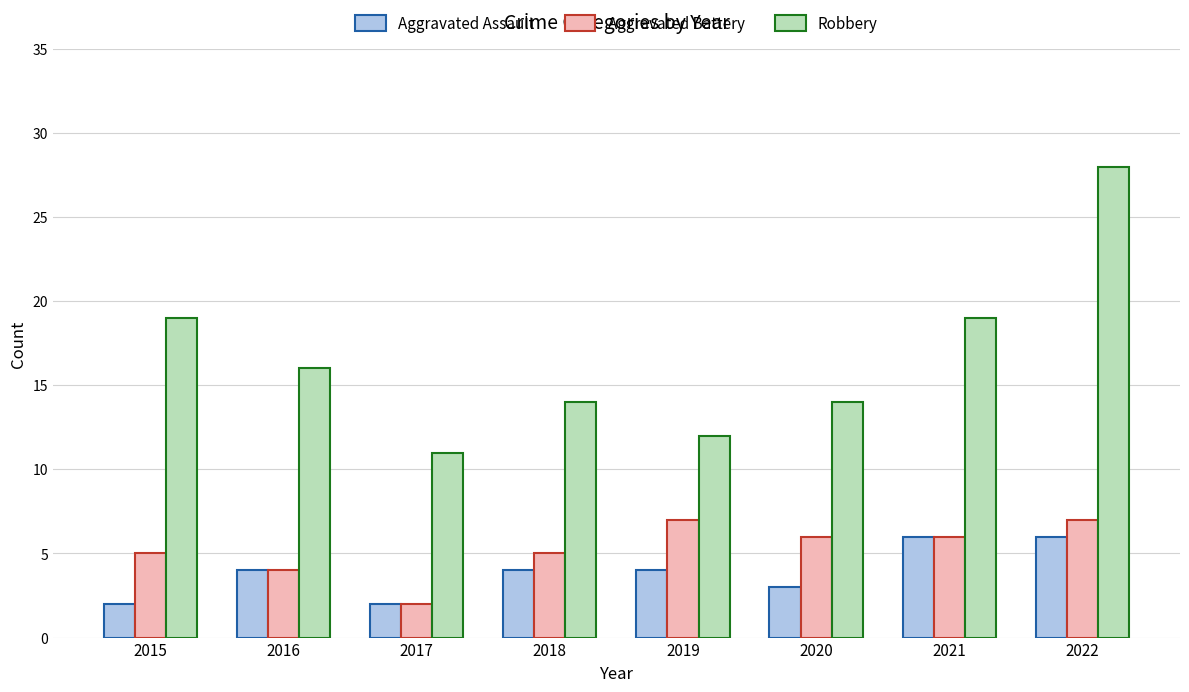

Count the Aggravated Assault values in the range 3 to 6.

6